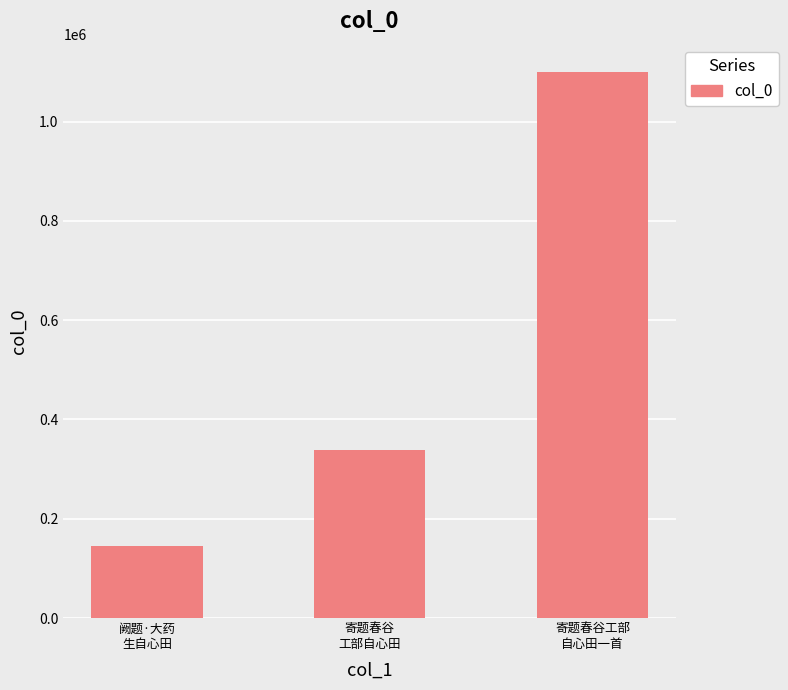

Reading left to right, extract all data points from this chart.

阙题·大药
生自心田=145370	寄题春谷
工部自心田=337942	寄题春谷工部
自心田一首=1100072